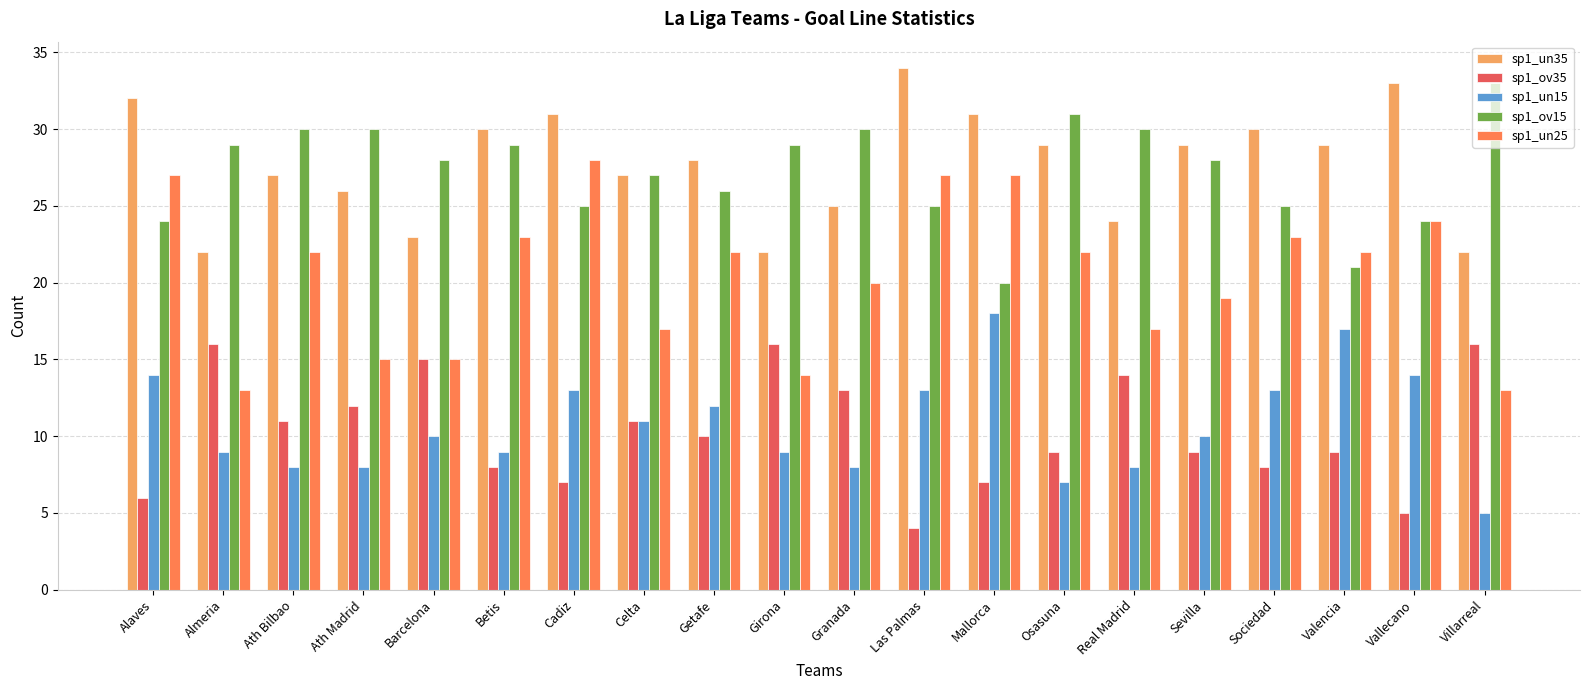

Which label corresponds to the largest value in the chart?

Las Palmas